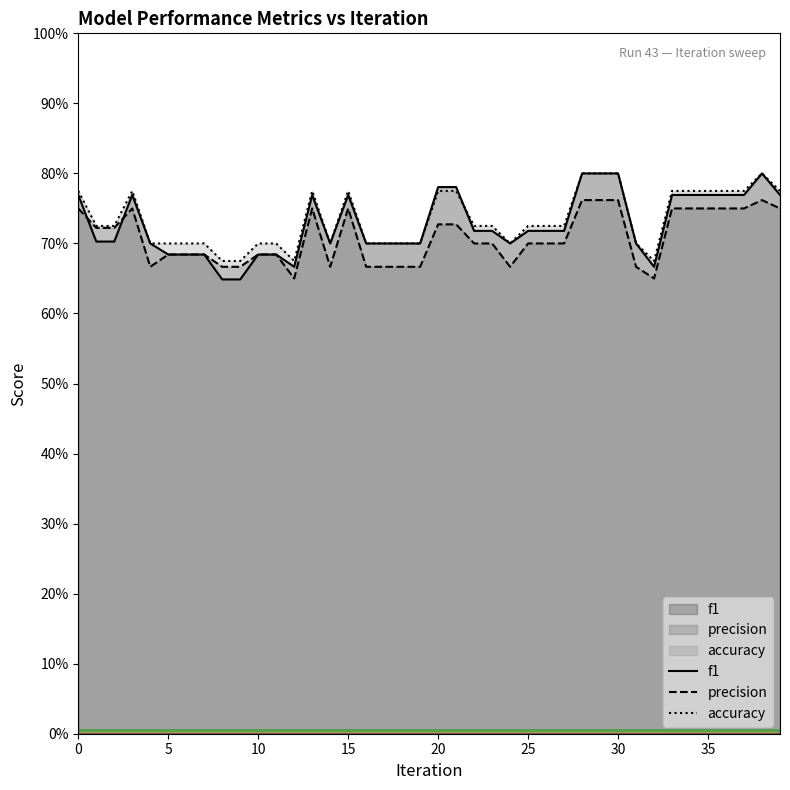

What is the difference between the maximum and second lowest values in the precision series?

0.1